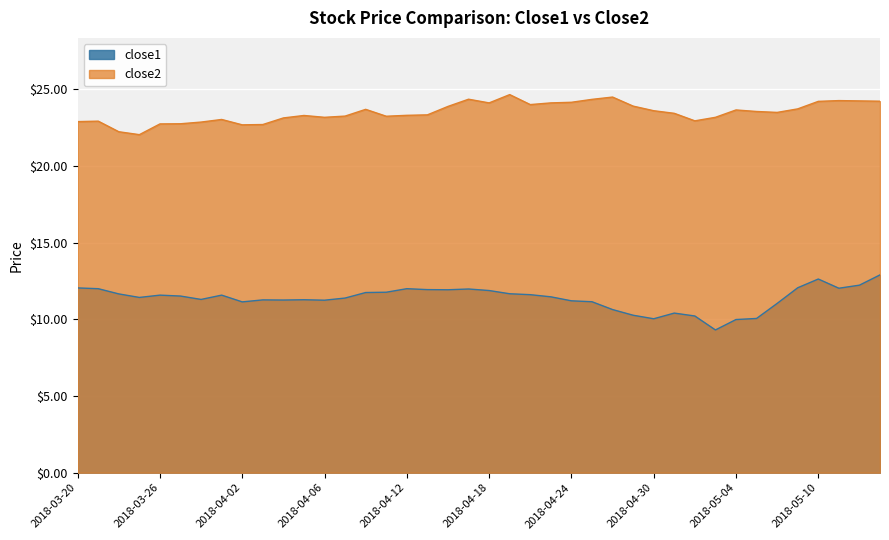

Does the chart display data point markers on the line(s)?

No